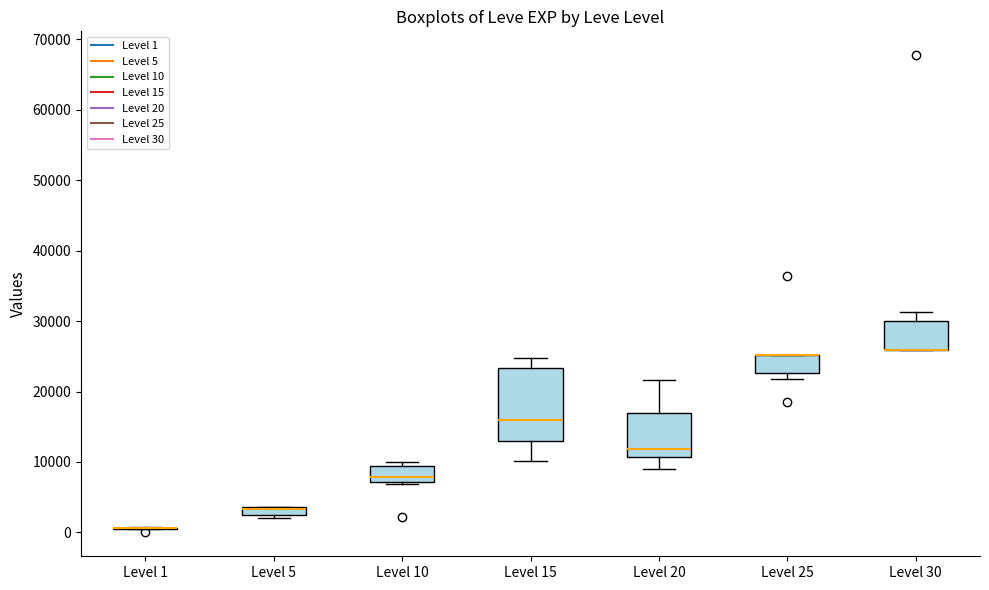

Where is the upper edge of the box for Level 15 on the y-axis? The values are not printed on the chart, so give them approximately, as read against the axis.

23000